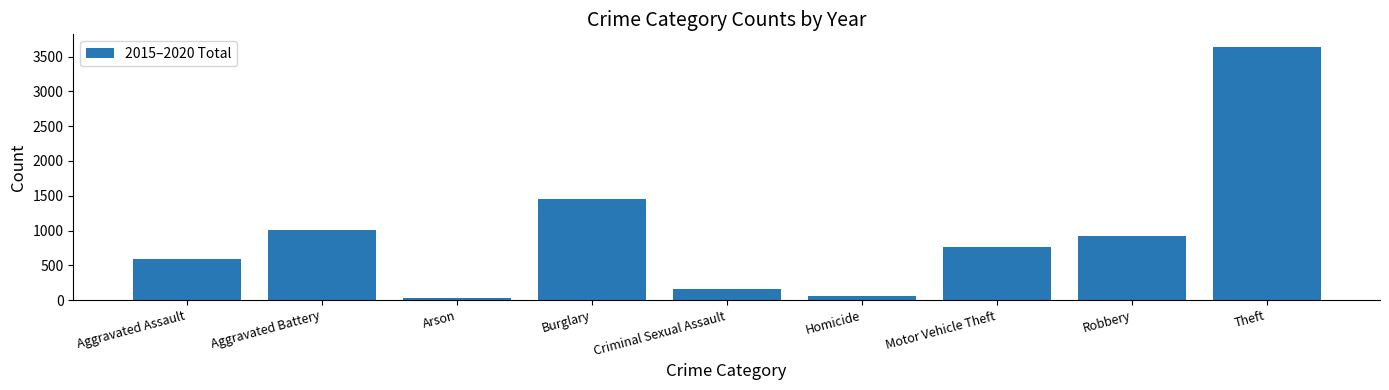

What is the value of the 9th bar from the left?

3639